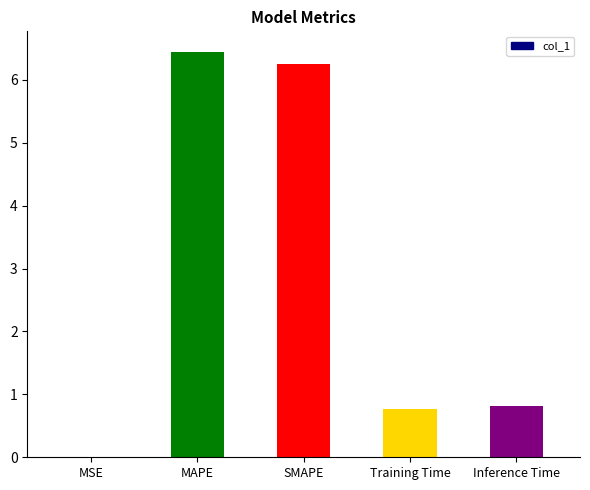

The value at SMAPE is 6.2. True or false?

True